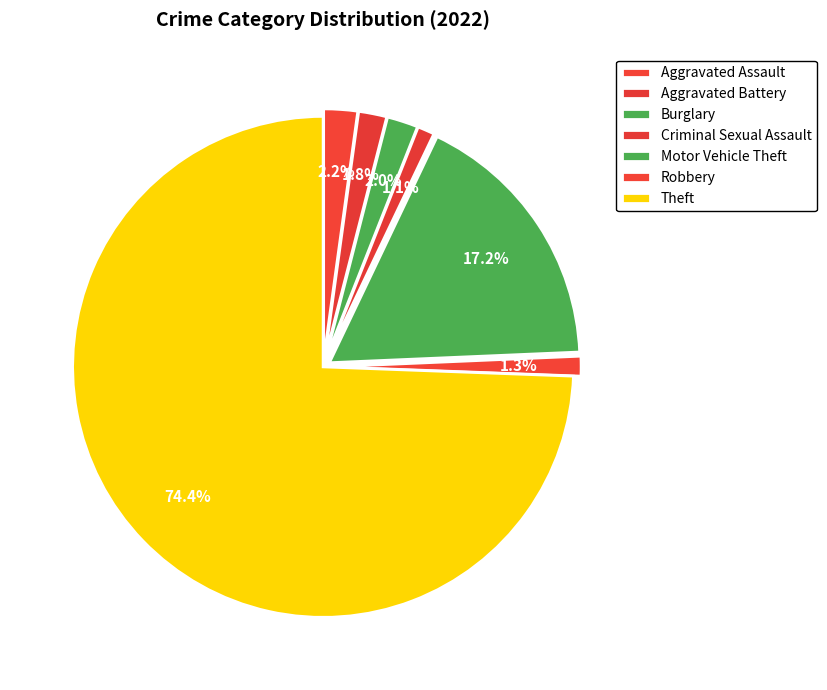

How many segments does this pie chart have?

7